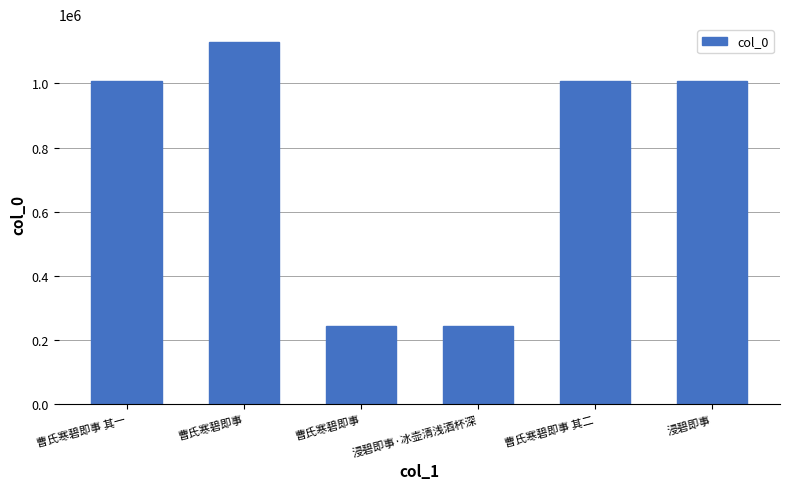

Does the chart contain any negative values?

No